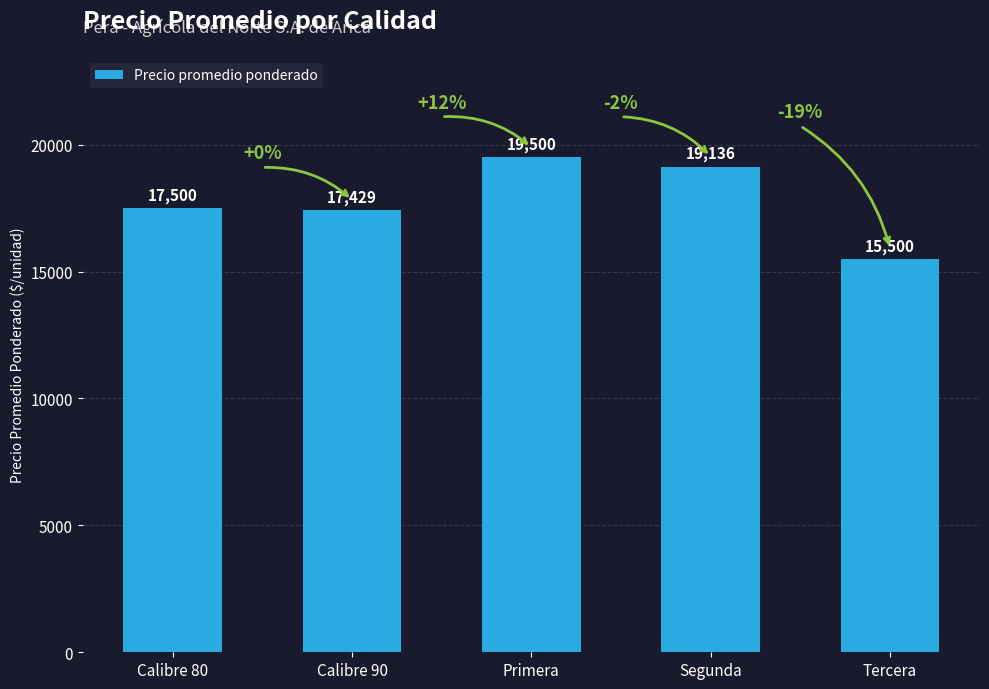

What is the label of the 3rd bar from the left?

Primera